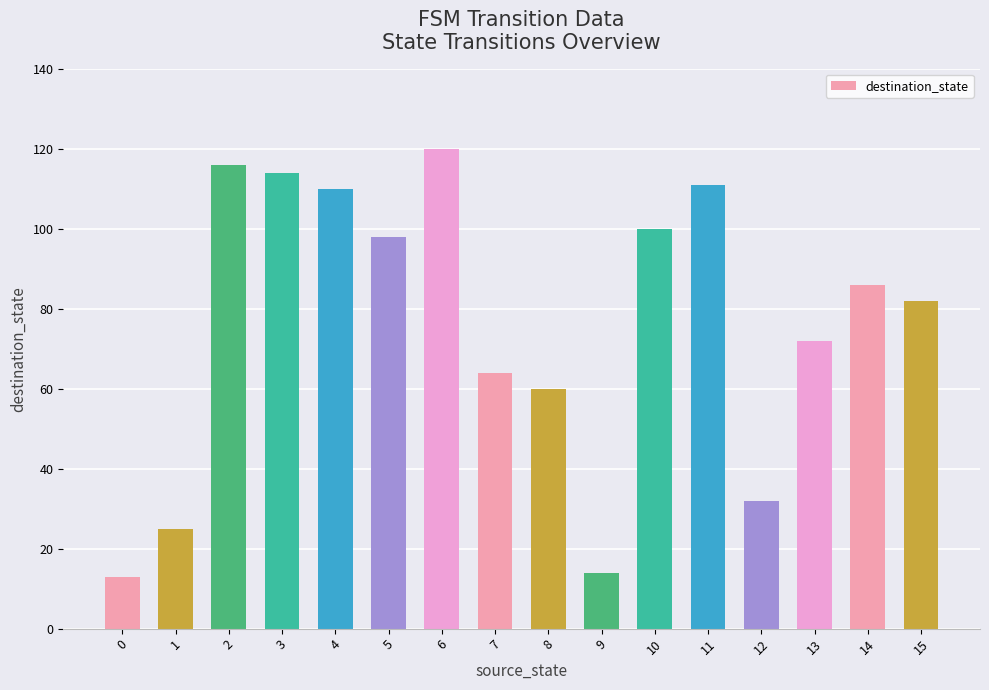

The value at 13 is 72. True or false?

True